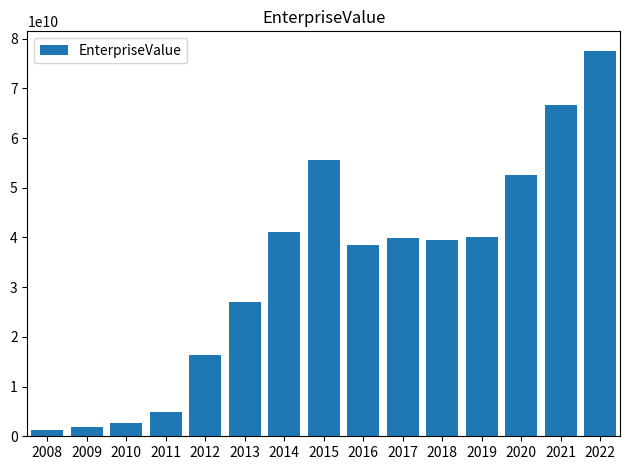

What is the difference between the values at 2013 and 2015?

28581963800.5